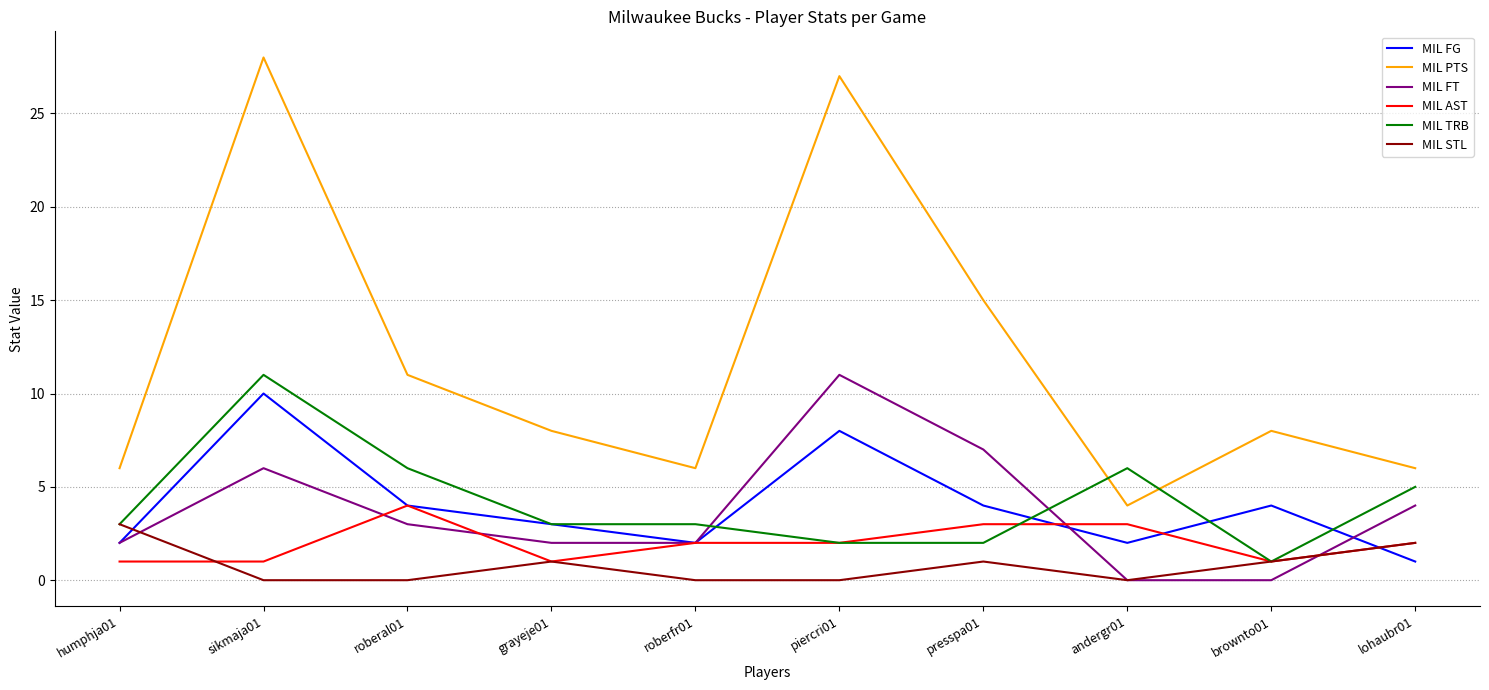

What is the maximum value for MIL FT?

11